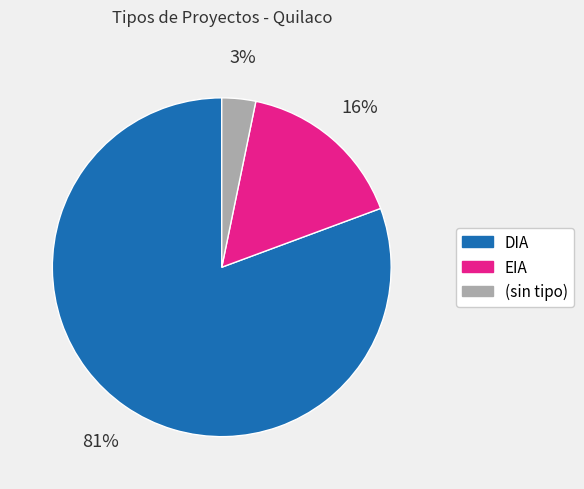

Is there a majority slice in this chart?

Yes